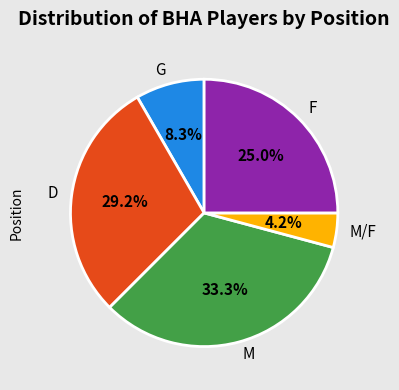

Which category has the biggest portion of the pie?

M